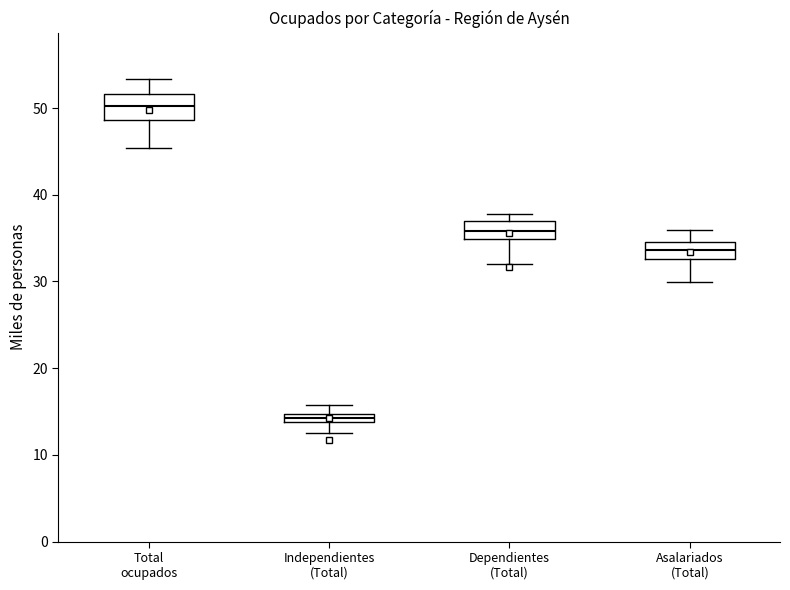

Where is the lower edge of the box for Total ocupados on the y-axis? The values are not printed on the chart, so give them approximately, as read against the axis.

49